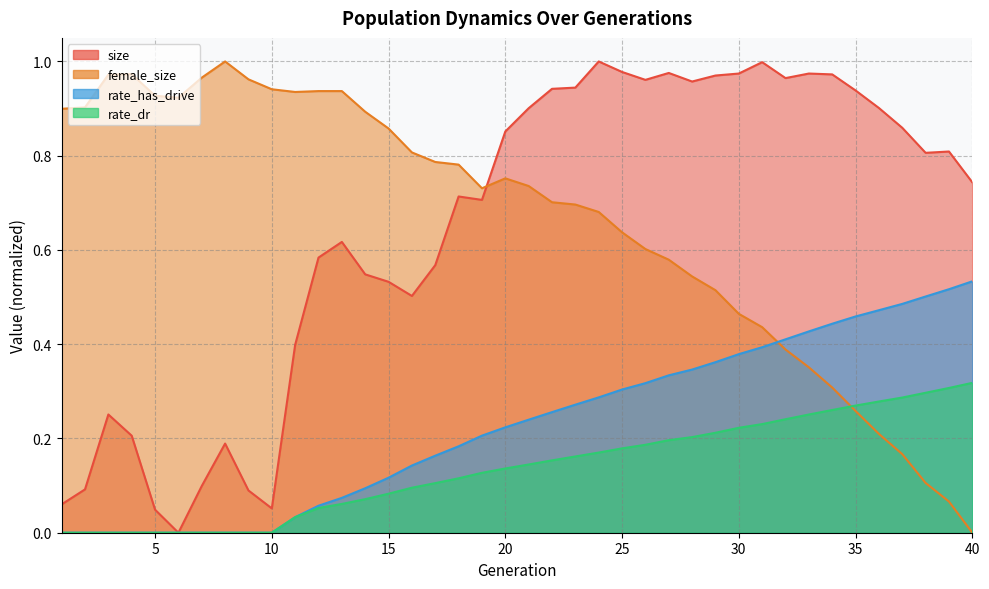

Count the number of data series in this chart.

4